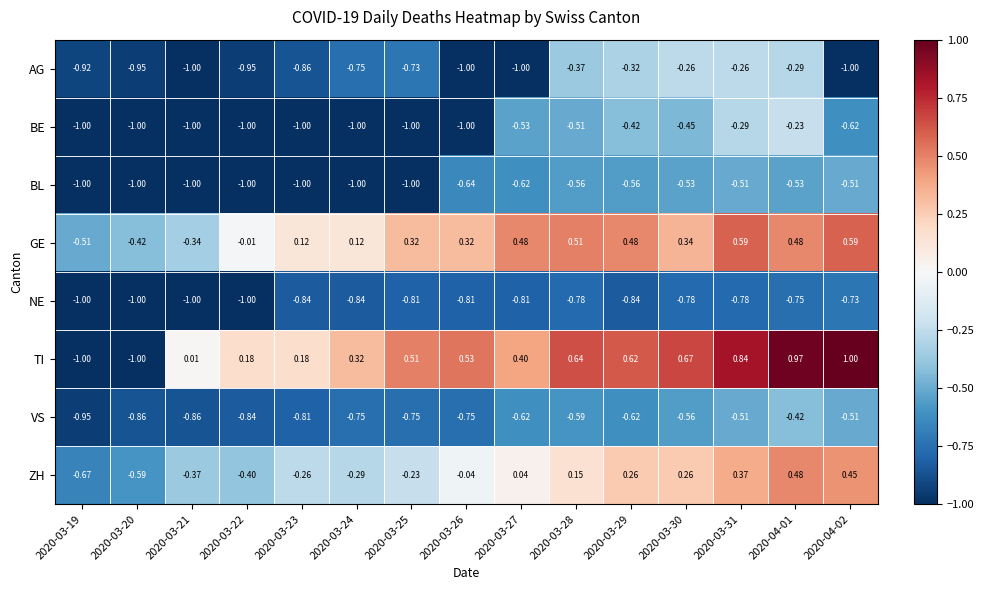

Which series has the largest range (max minus min)?

TI